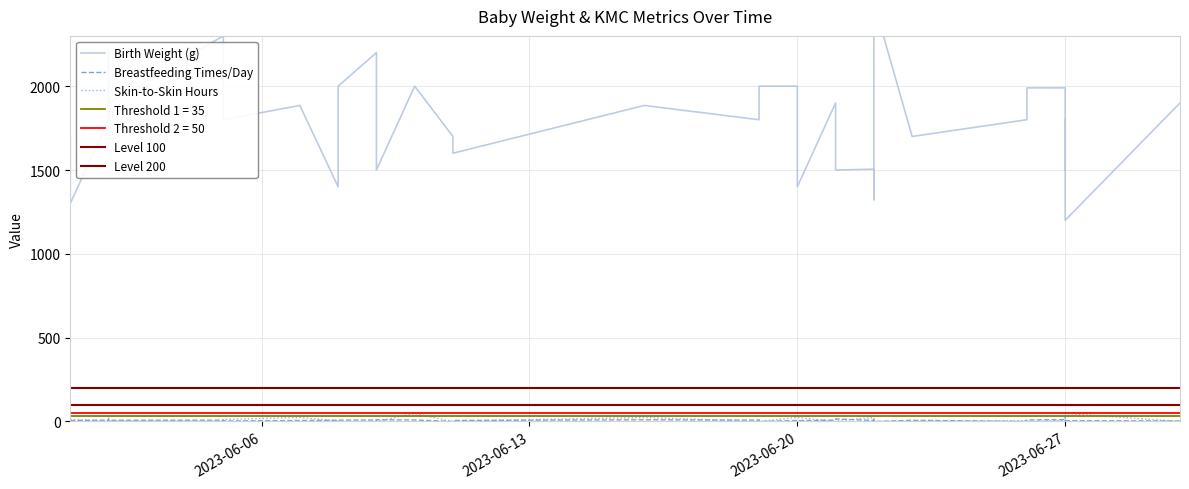

Does the chart have visible grid lines?

Yes